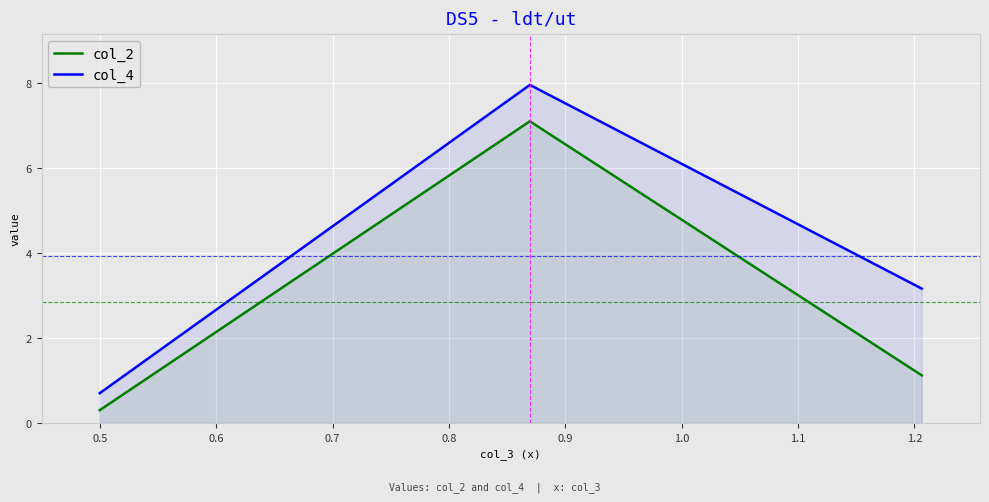

Which series has the largest range (max minus min)?

col_4